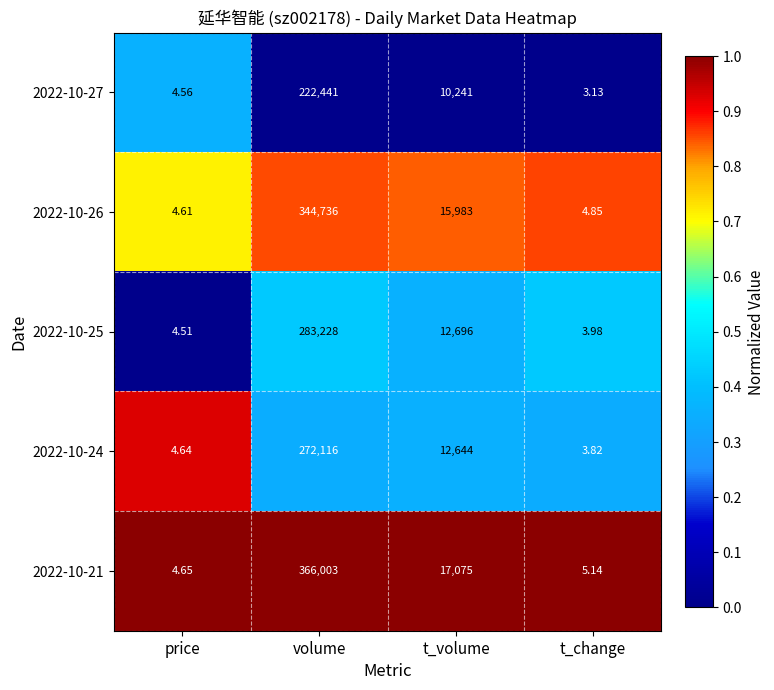

List the labels in order of 2022-10-24 value, smallest first.

t_change, price, t_volume, volume